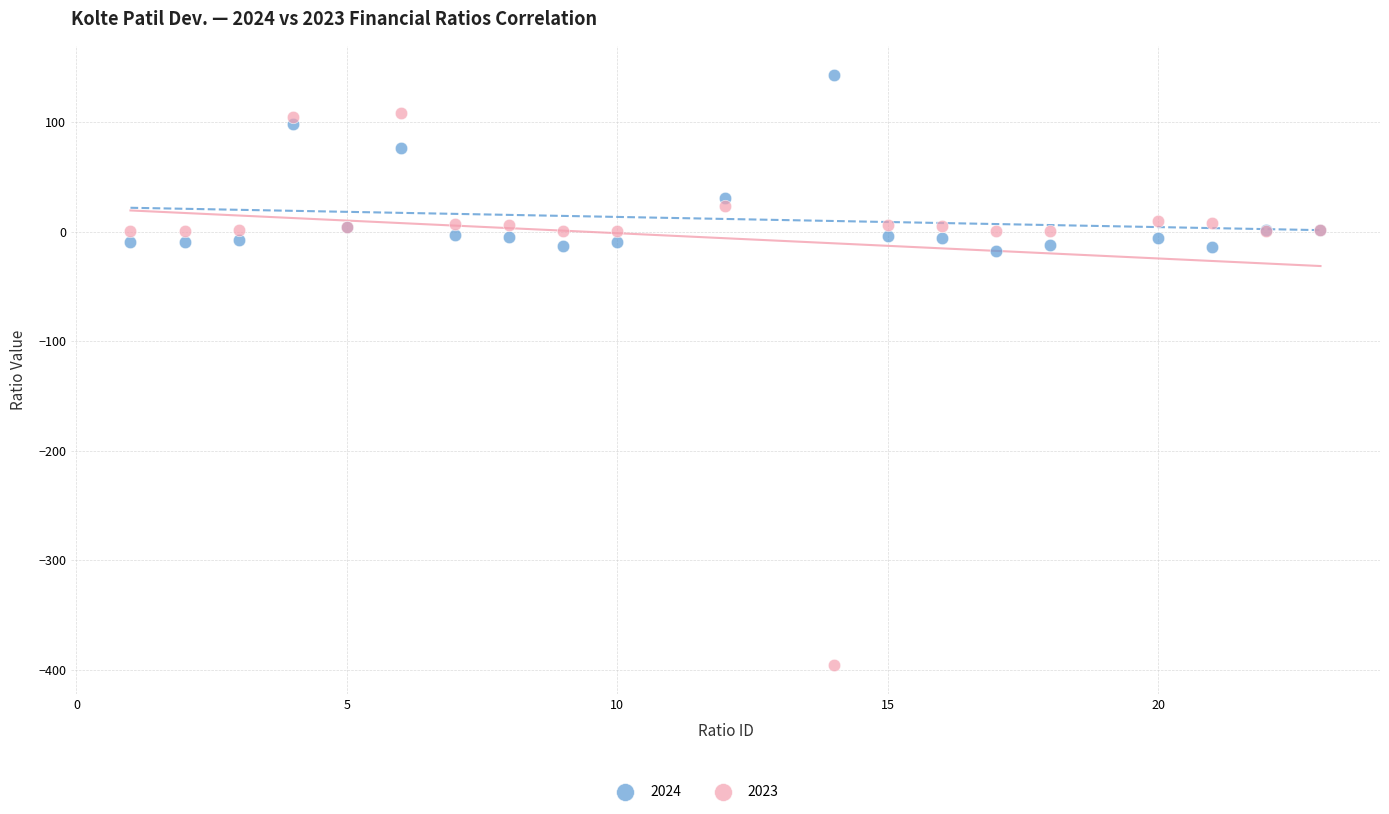

What are all the series names shown in the legend?

2024, 2023